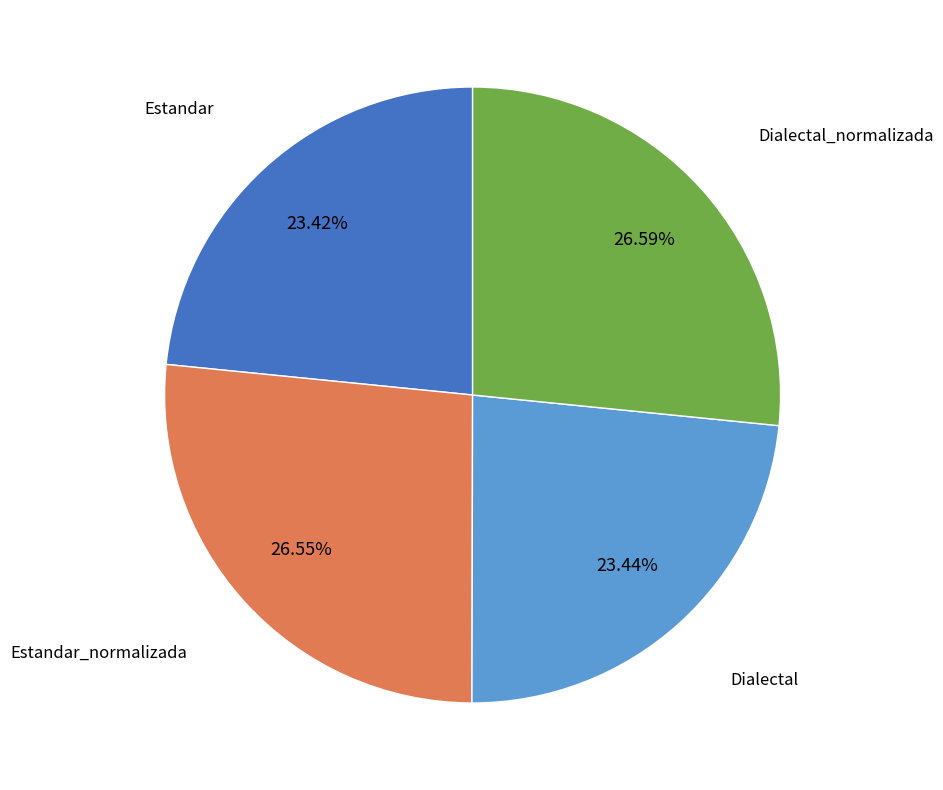

To the nearest percent, what percentage of the pie is Estandar_normalizada?

27%